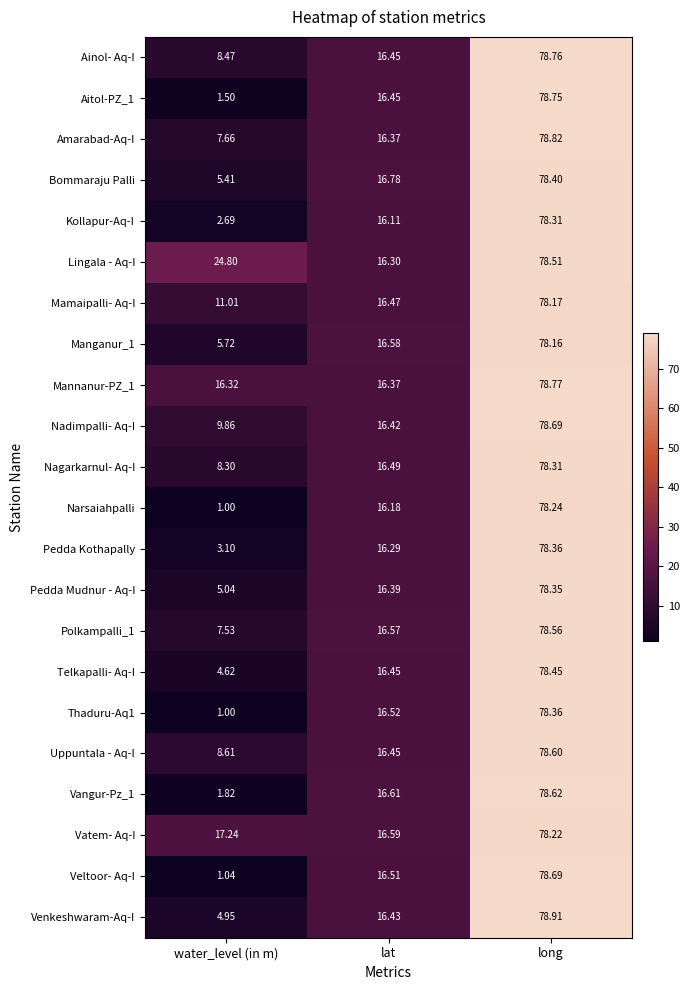

What is the minimum value shown in the chart?

1.0